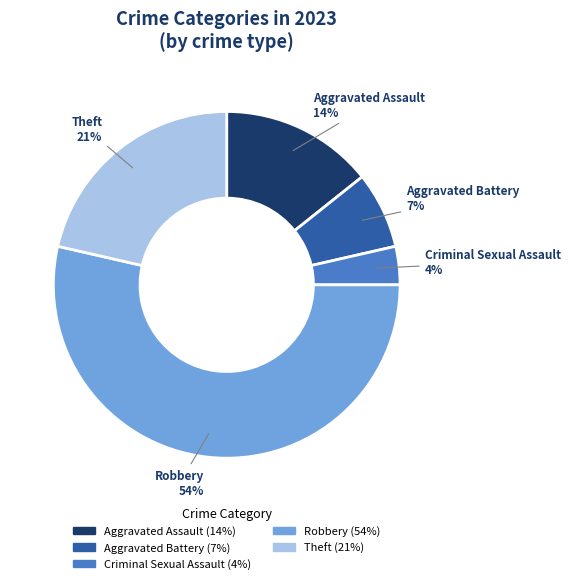

How many slices are in this pie chart?

5